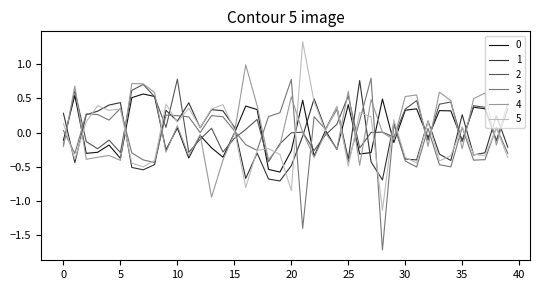

In 2, how many points are higher than both neighbors (excluding endpoints)?

12